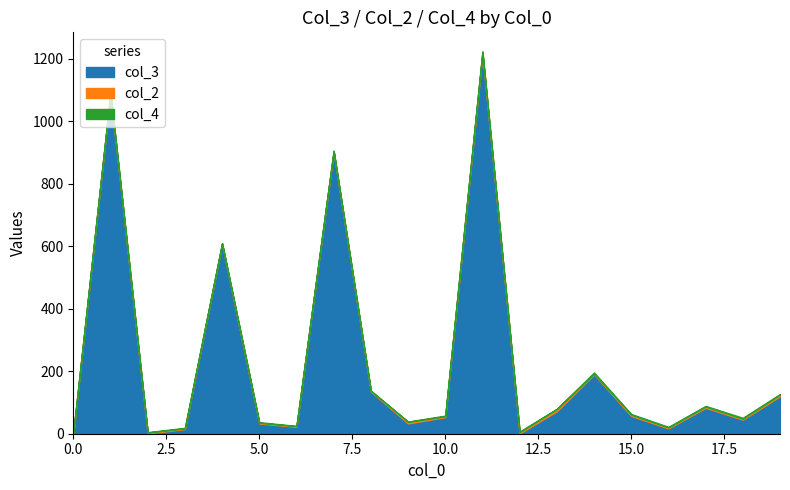

Which series ends up on top after the final intersection of col_3 and col_2?

col_3